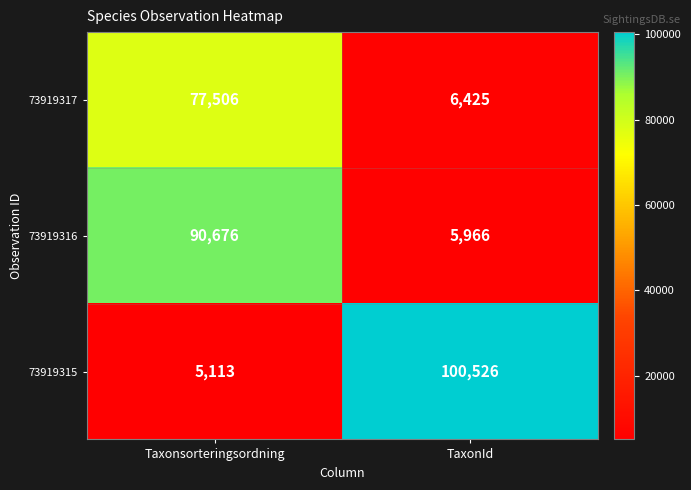

Read the 73919316 value at Taxonsorteringsordning, to the nearest 10.

90680